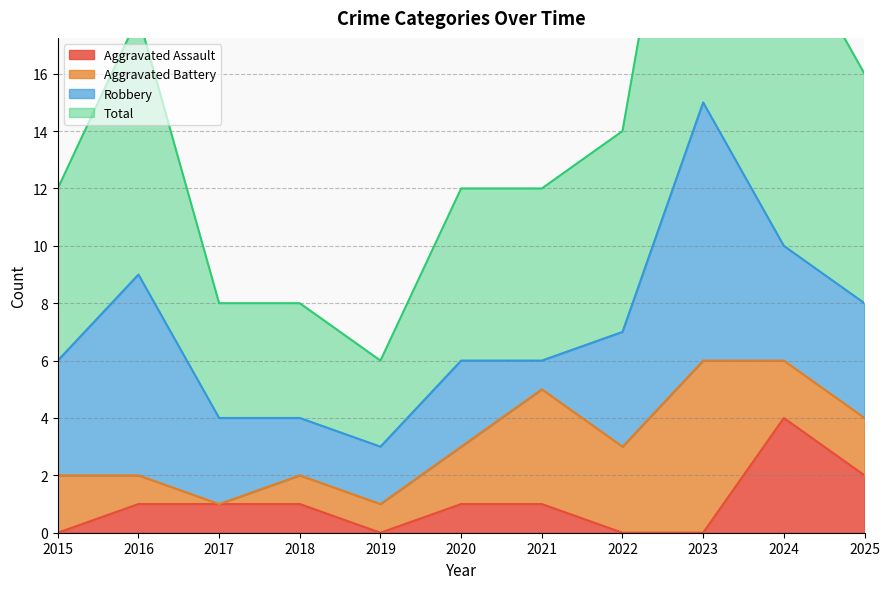

How many data points does each series have?

11